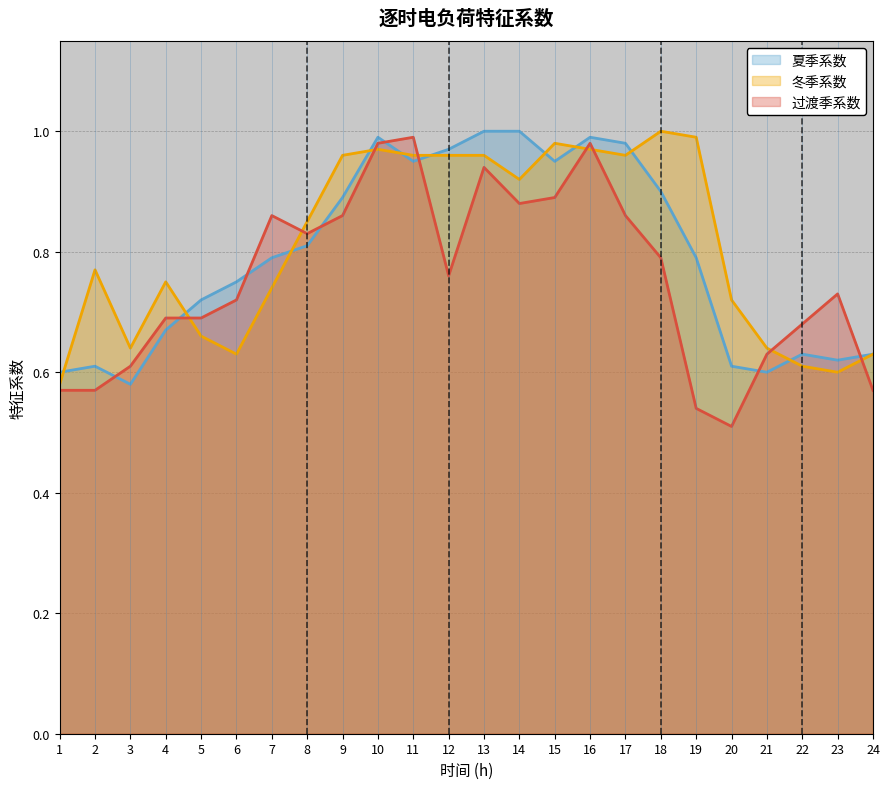

At which category is the sum across all series the highest?

10